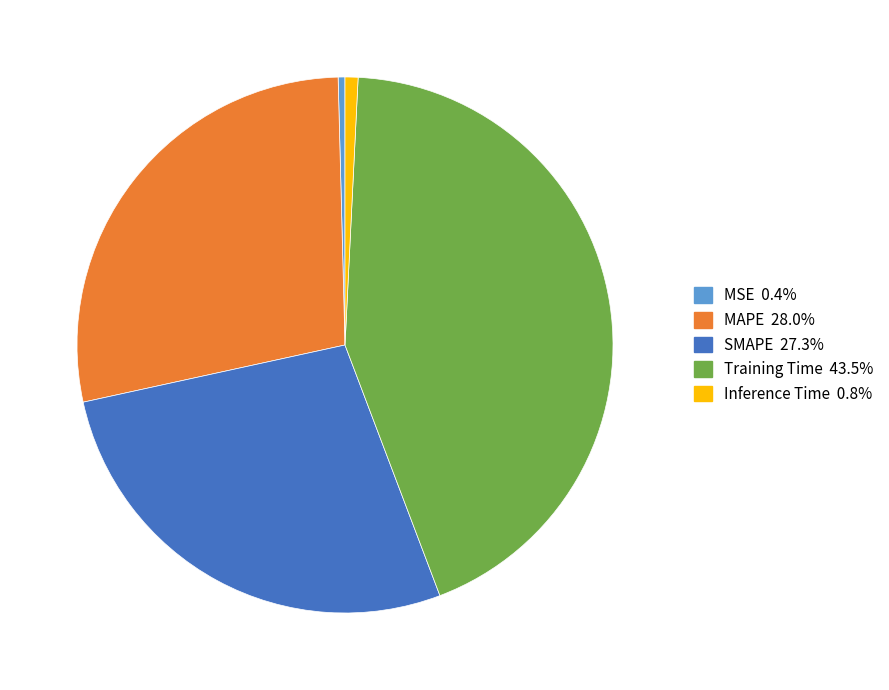

How many slices are in this pie chart?

5